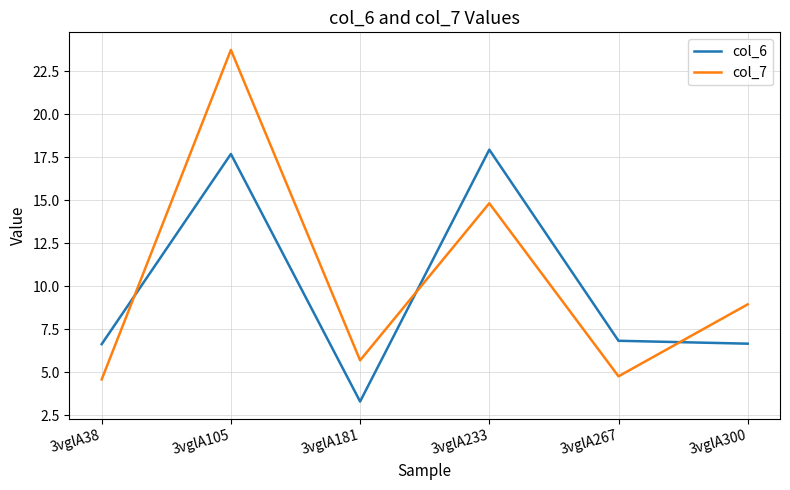

What is the maximum value shown in the chart?

23.7